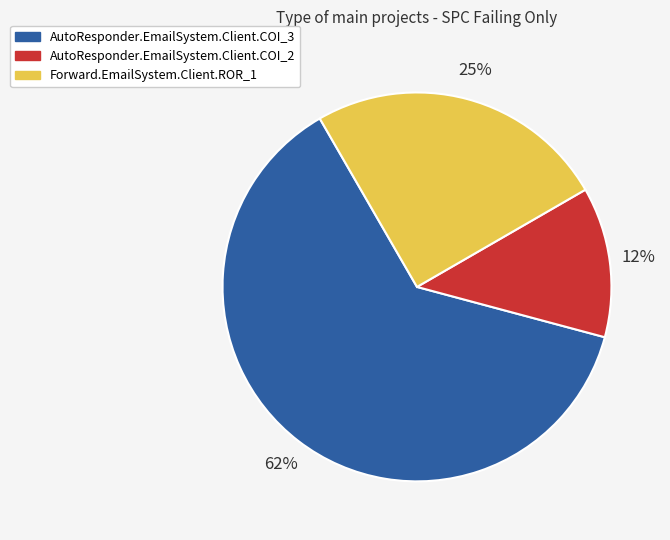

Combined, do Forward.EmailSystem.Client.ROR_1 and AutoResponder.EmailSystem.Client.COI_3 account for over 50%?

Yes